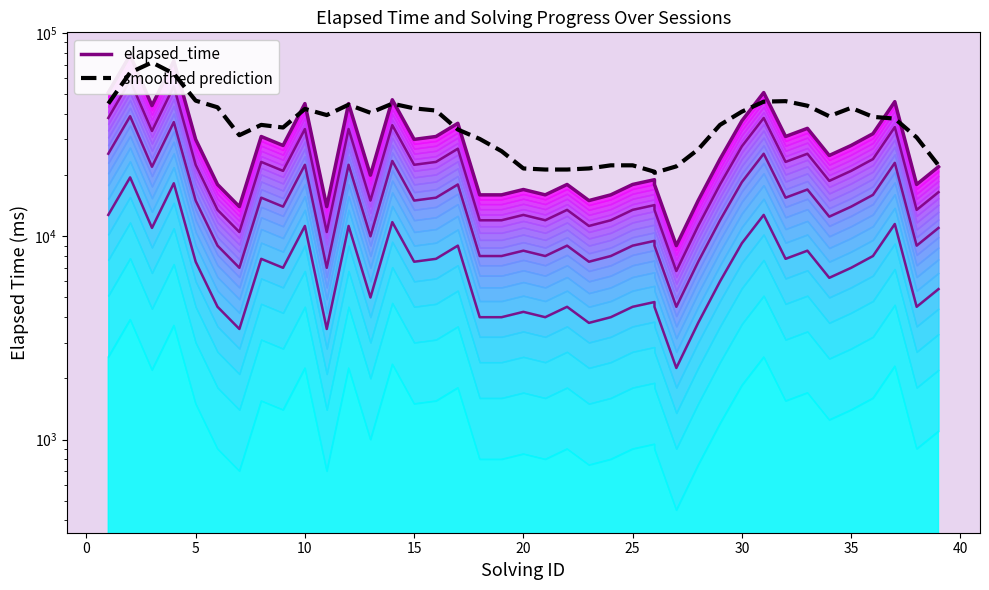

How many interior local peaks does the smoothed prediction series have?

7